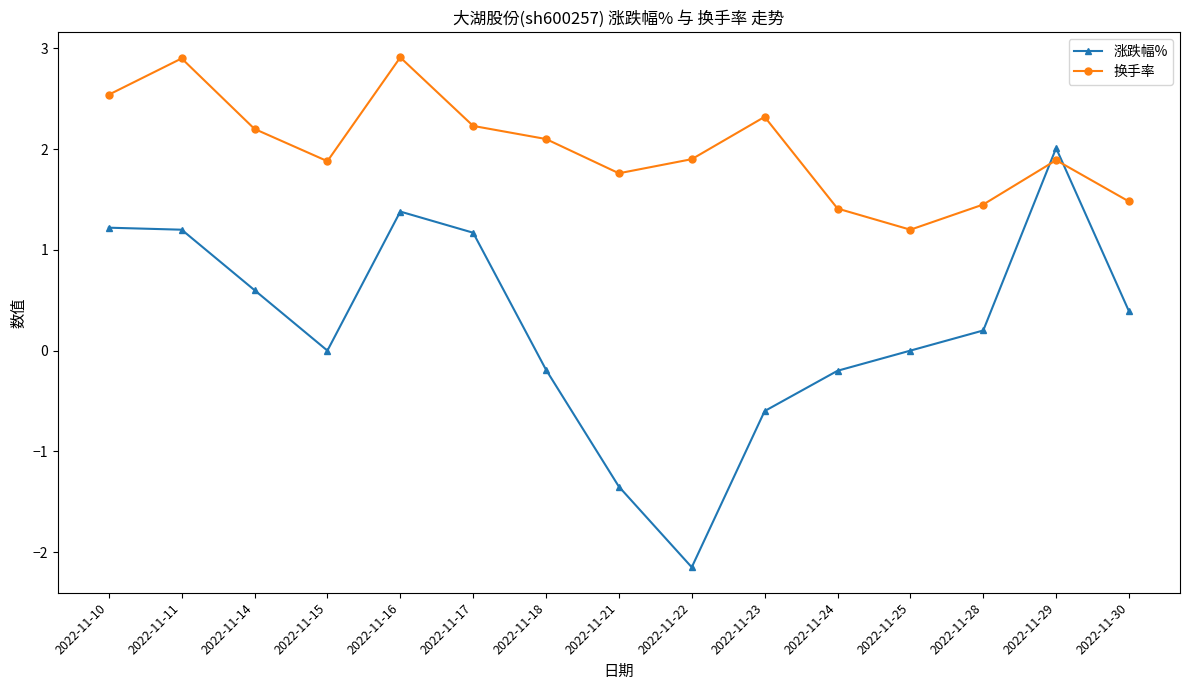

Rank the series by their maximum value, from lowest to highest.

涨跌幅%, 换手率